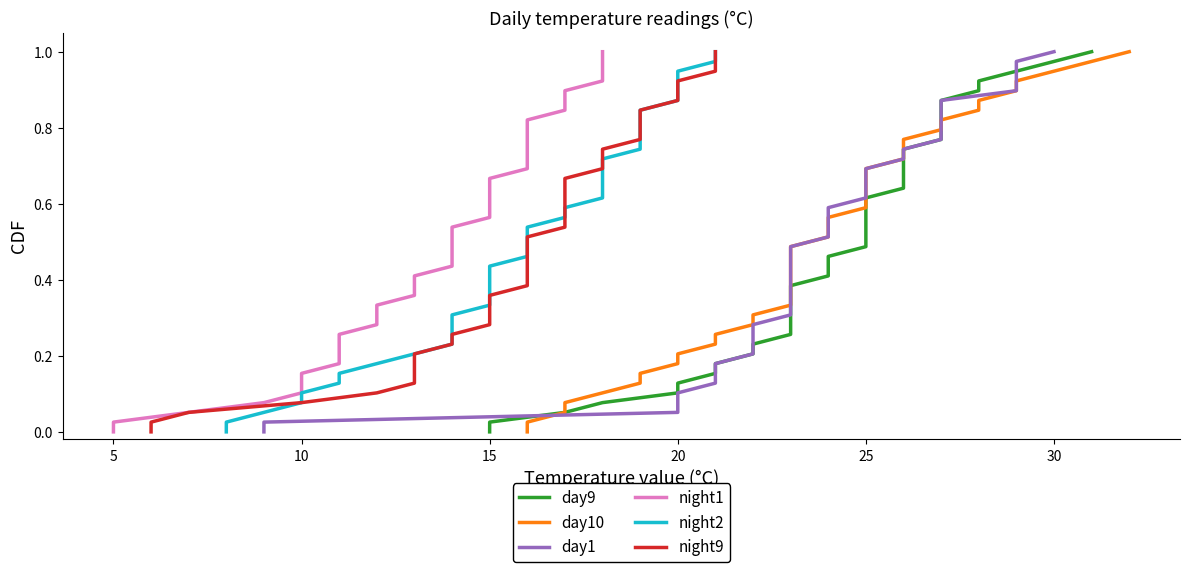

What is the average value of the night2 series?

0.5